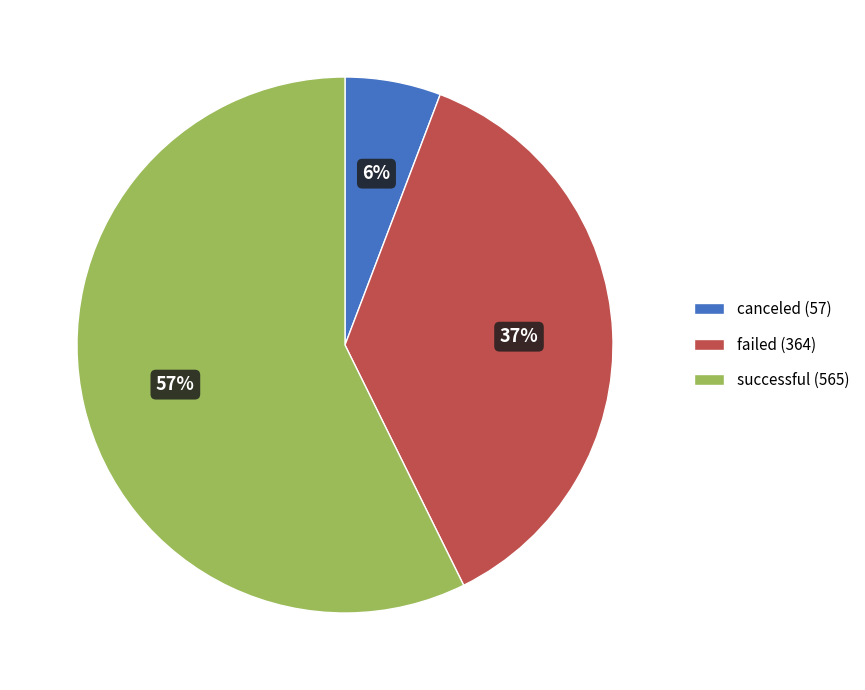

Approximately how many times larger is the value at canceled (57) compared to failed (364)?

0.2